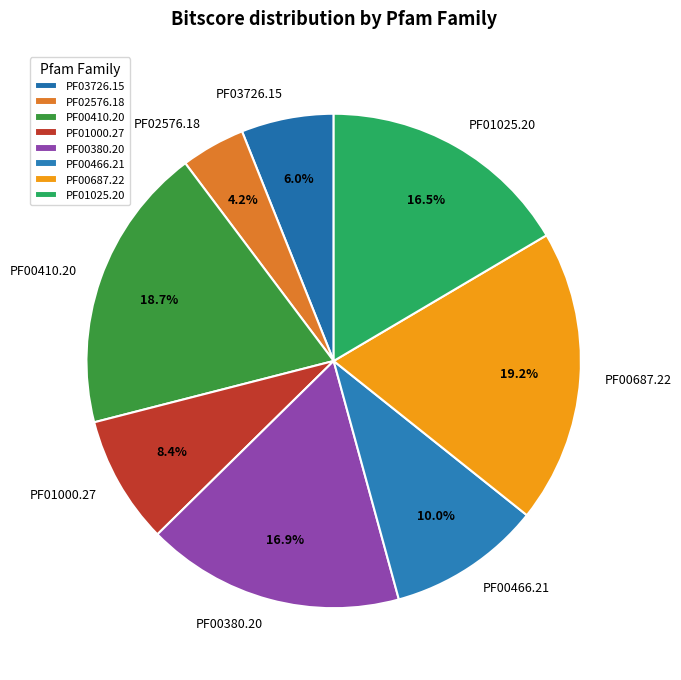

Count the number of slices in the pie.

8